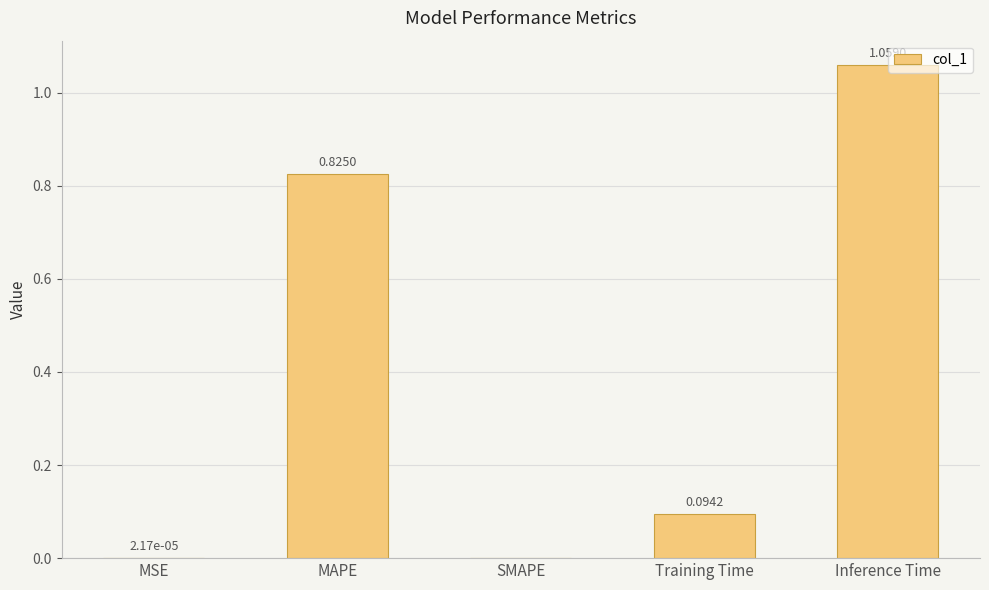

Between MSE and Inference Time, which is larger?

Inference Time